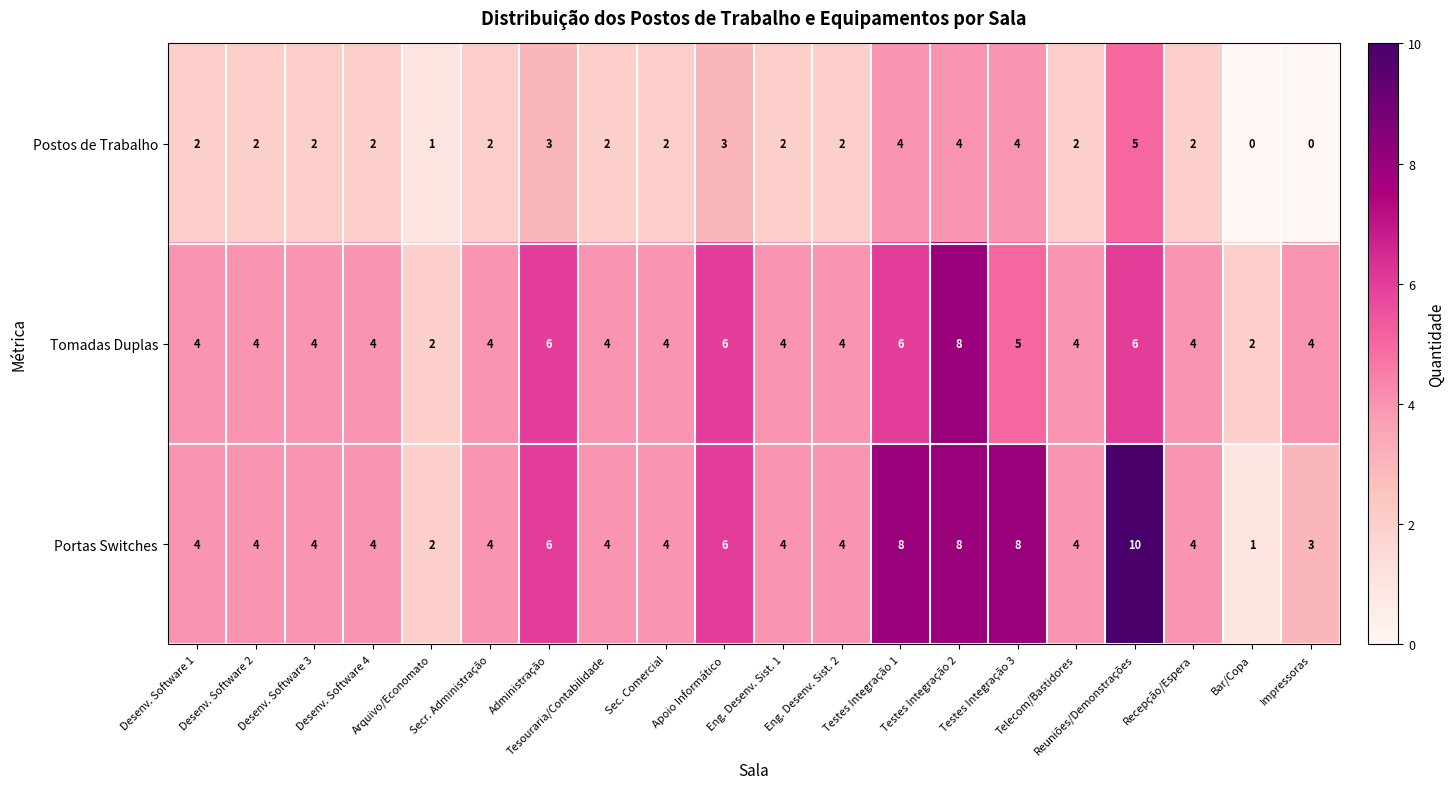

At which category is the sum across all series the highest?

Reuniões/Demonstrações